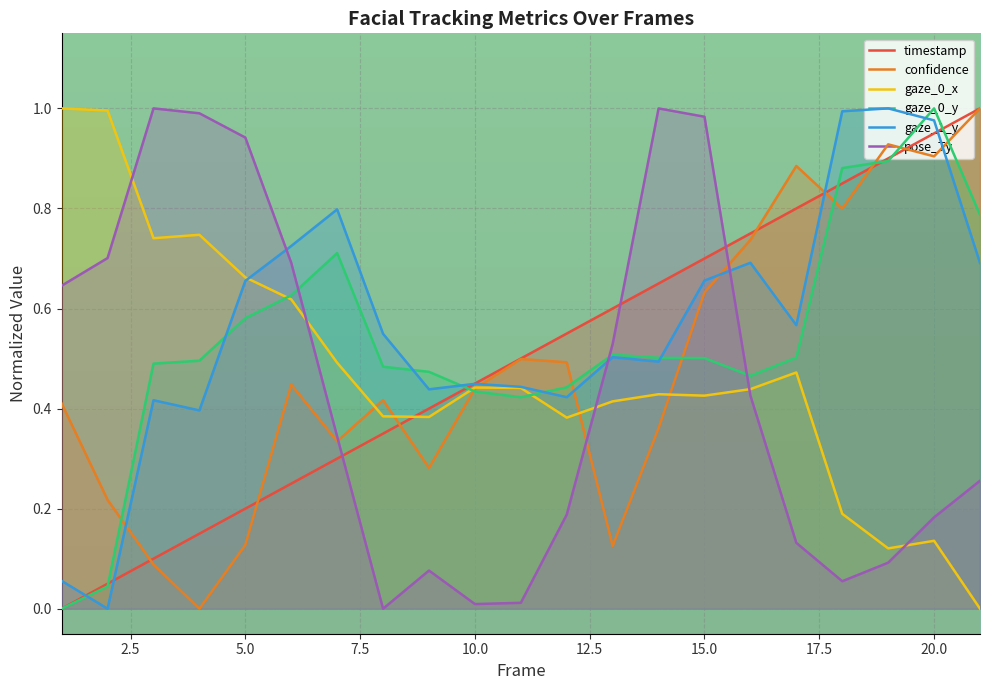

Rank the series by their maximum value, from lowest to highest.

timestamp, confidence, gaze_0_x, gaze_0_y, gaze_1_y, pose_Ty